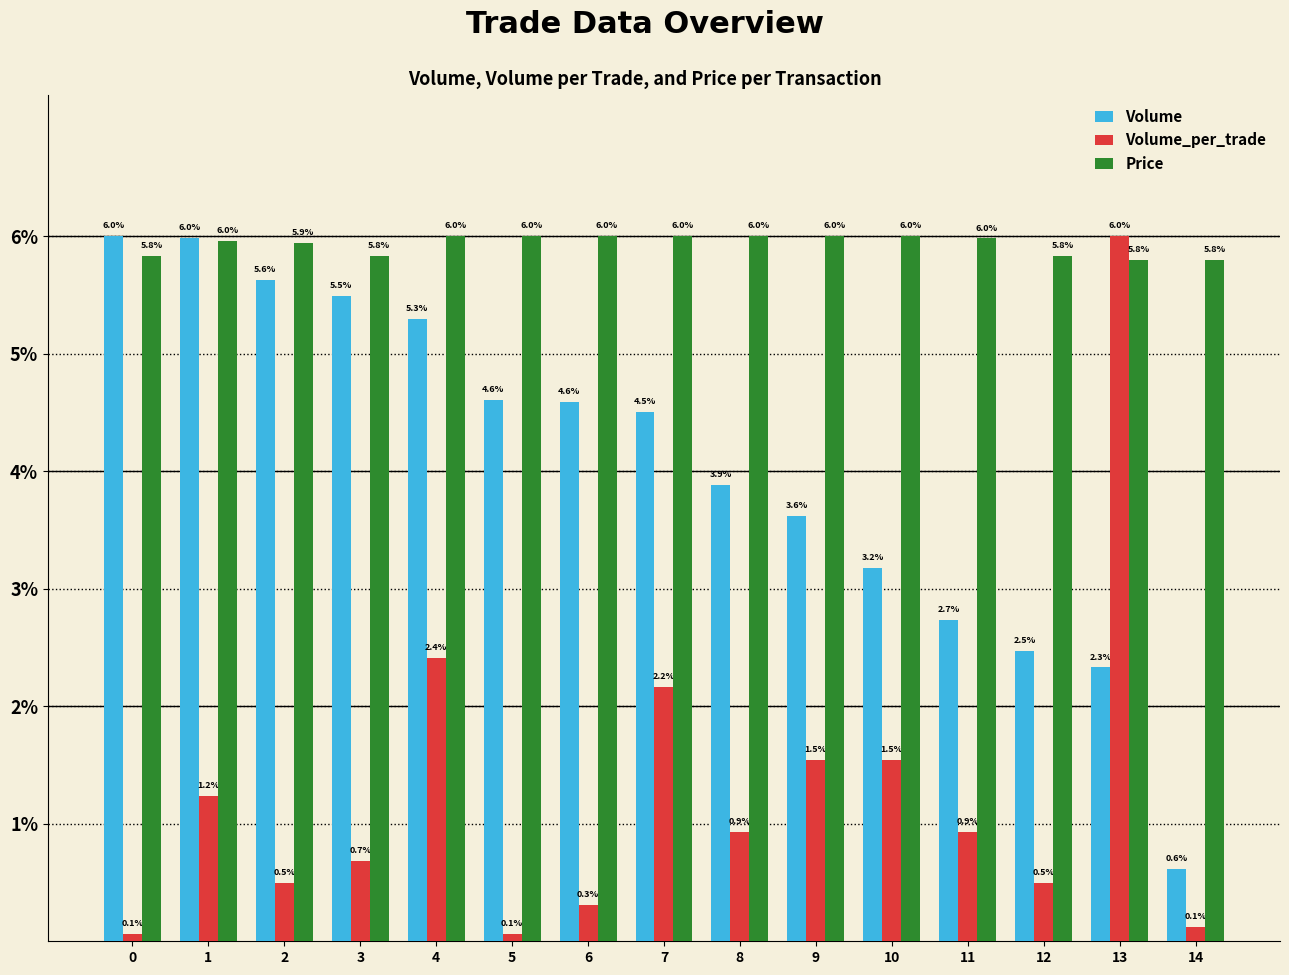

Where is Volume nearest to the value 3?

10